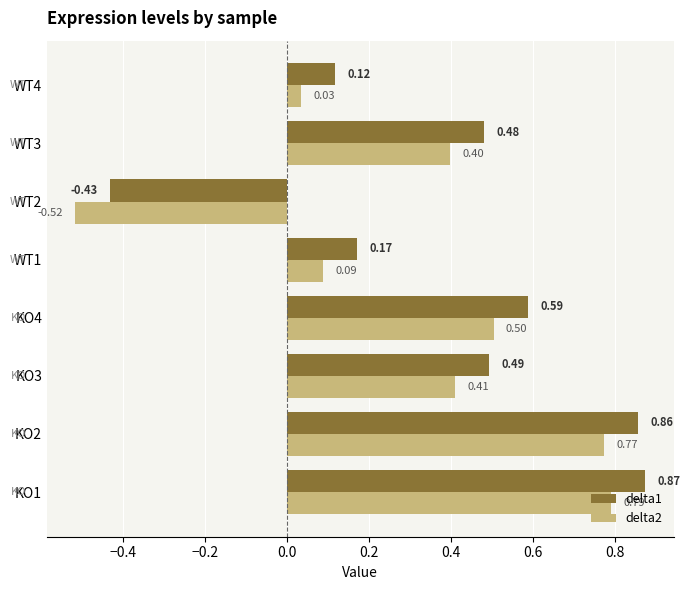

At which category is the sum across all series the highest?

KO1